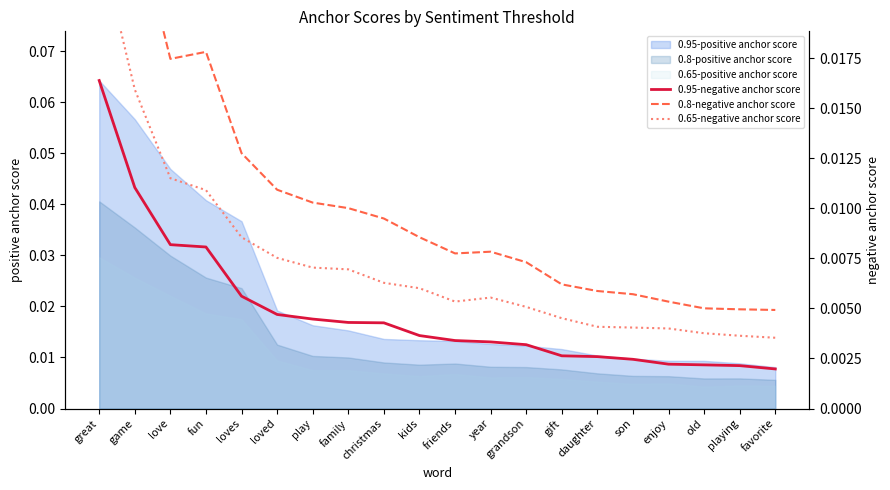

At which category does 0.8-negative anchor score reach its first local valley?

love